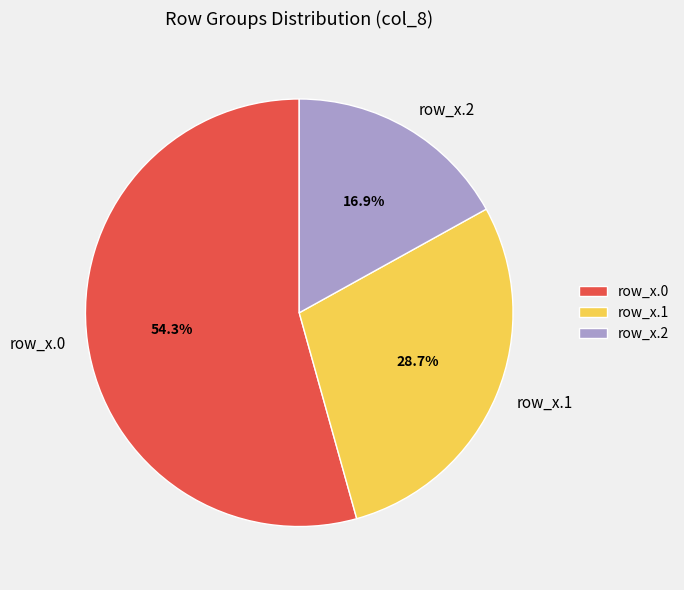

How many segments does this pie chart have?

3